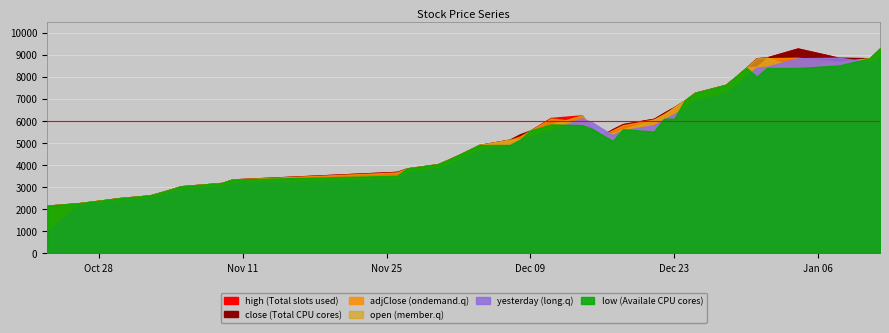

The value of low at 9 is 3347. True or false?

True